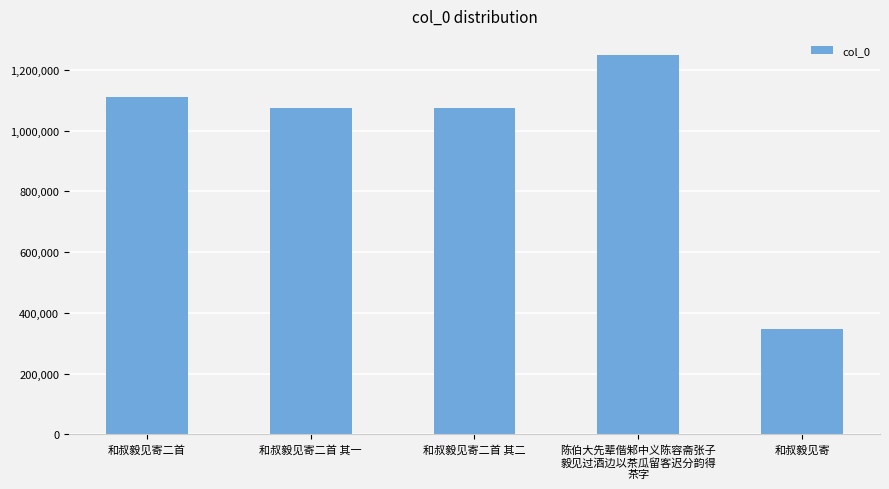

The value at 和叔毅见寄二首 is 1110493. True or false?

True